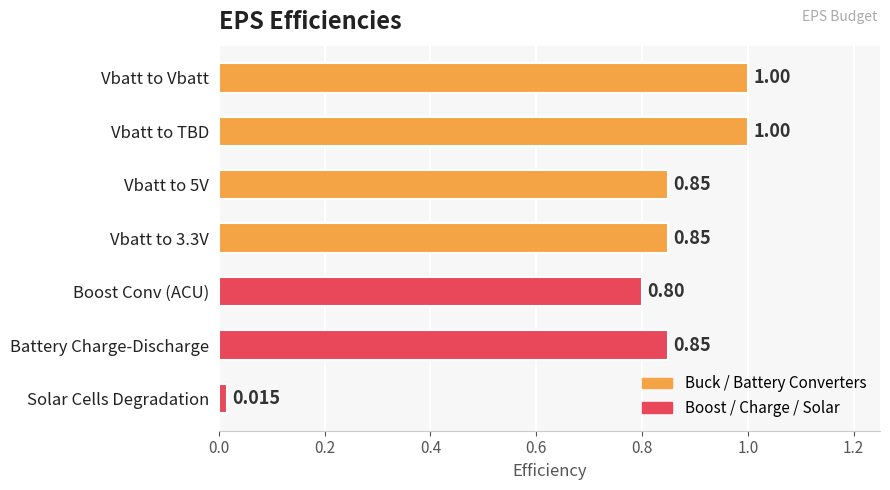

What is the difference between the maximum and minimum values?

1.0